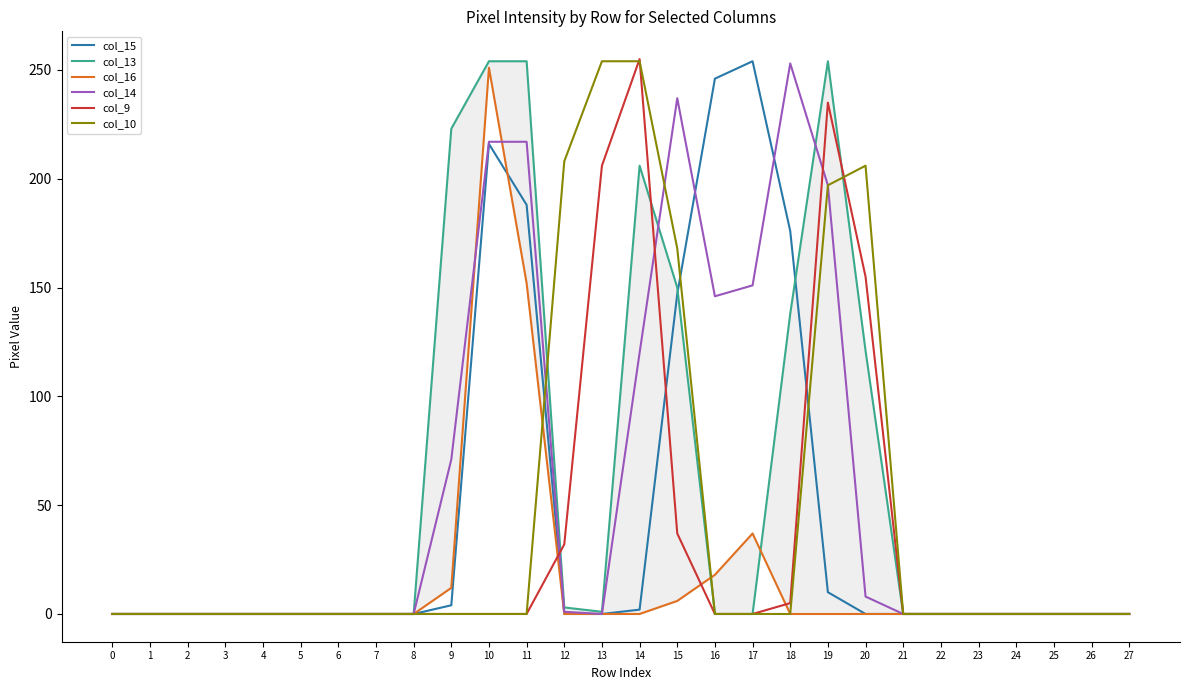

How many interior local valleys does the col_14 series have?

2